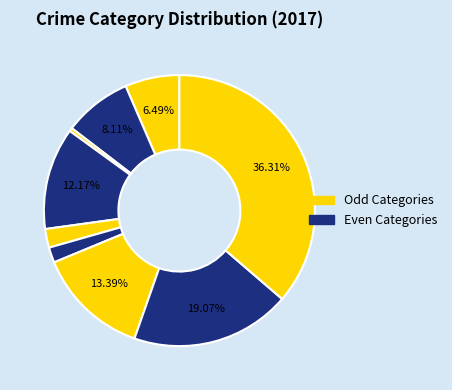

Count the number of slices in the pie.

9